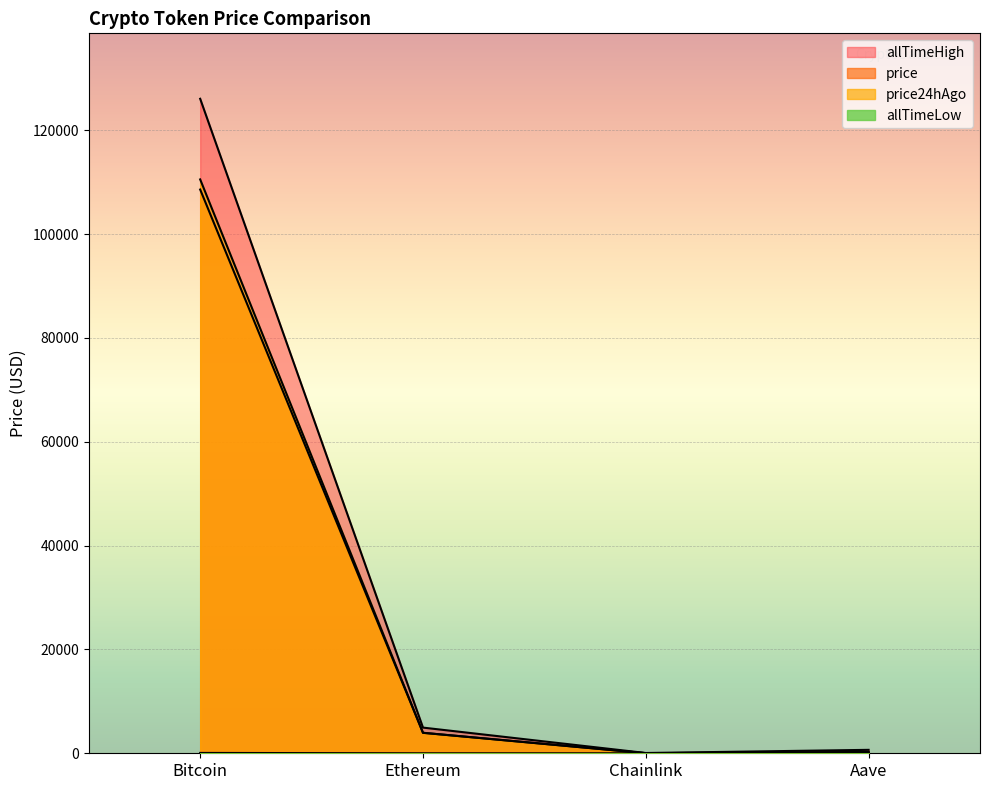

Which category has the highest value across all series?

Bitcoin